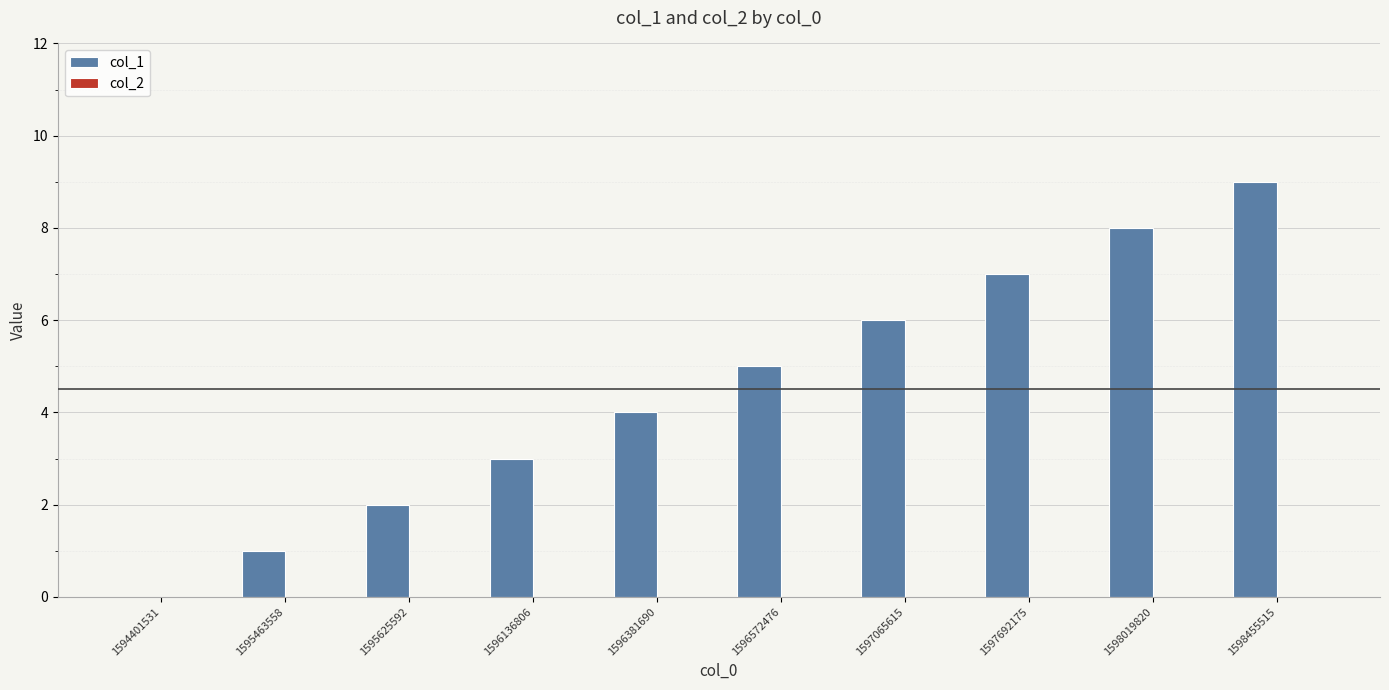

At which category does the chart reach its peak across all series?

1598455515